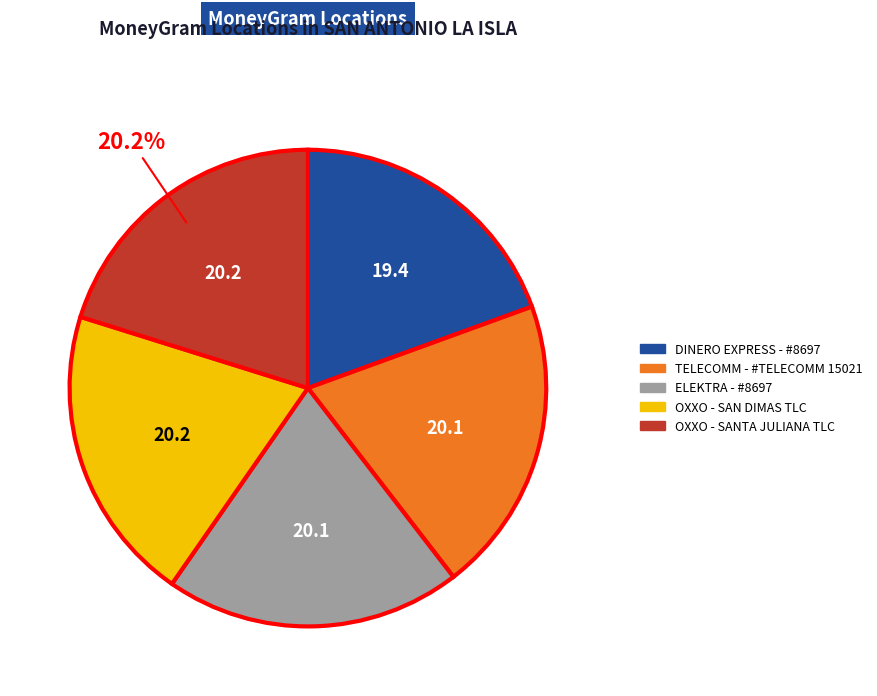

What percentage is the OXXO - SAN DIMAS TLC slice, to the nearest percent?

20%